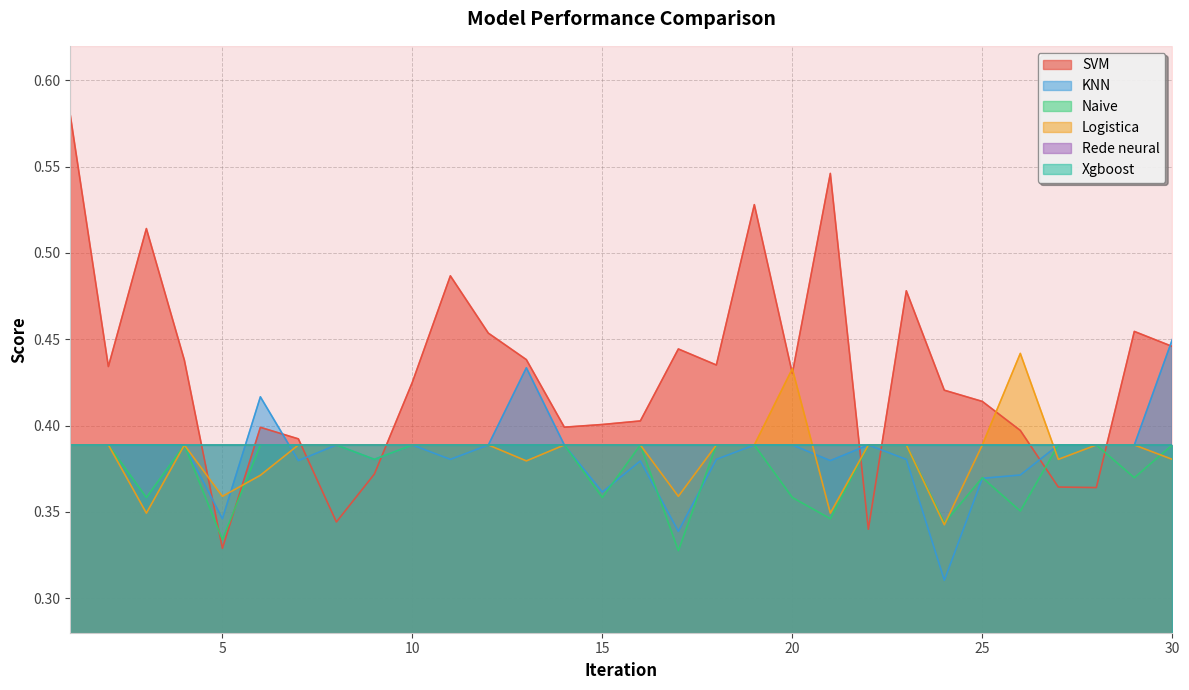

After their last crossing, which series has the higher values: Naive or SVM?

SVM